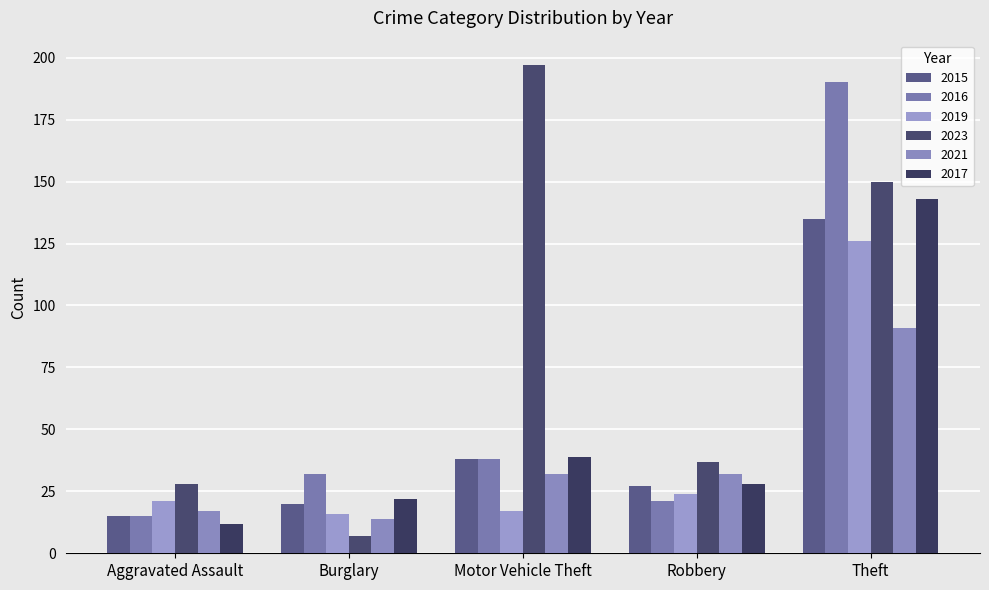

At which category does the chart reach its minimum across all series?

Burglary